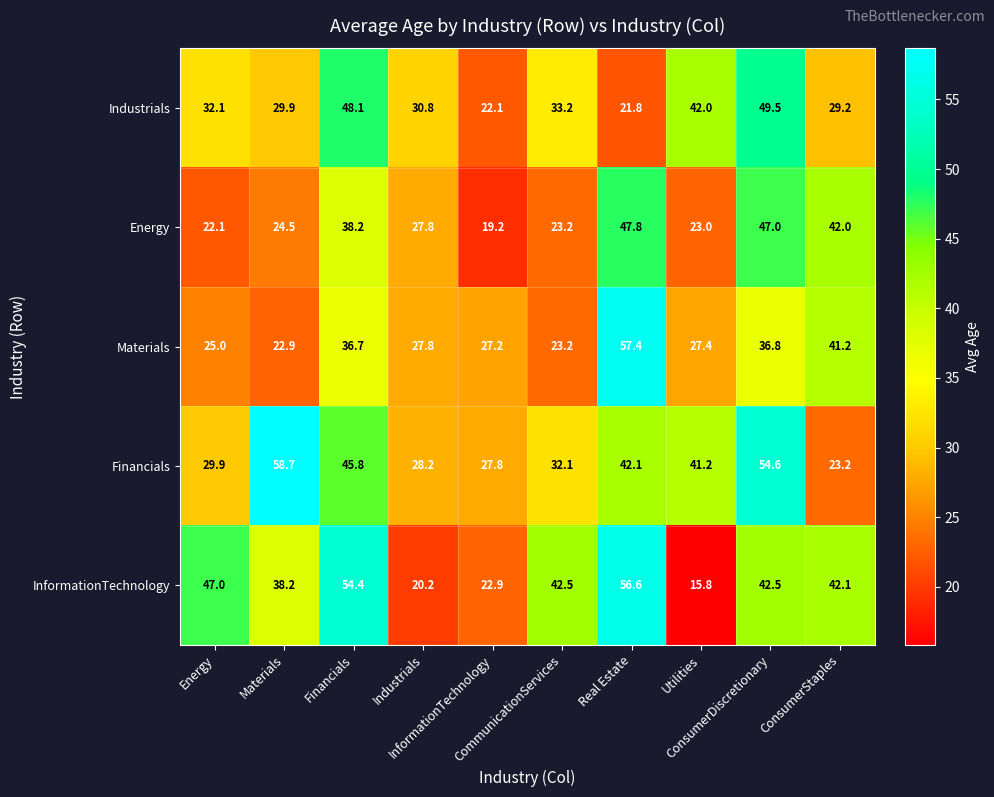

At how many categories does at least one series exceed 26?

10